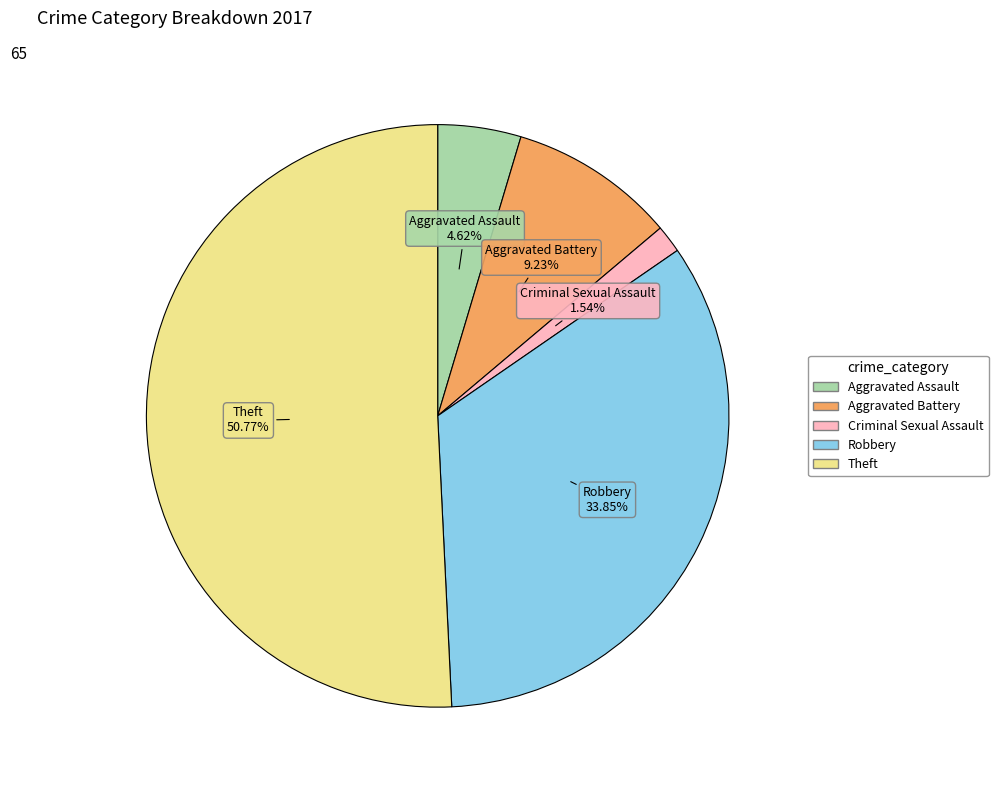

What percentage is the Theft slice, to the nearest percent?

51%